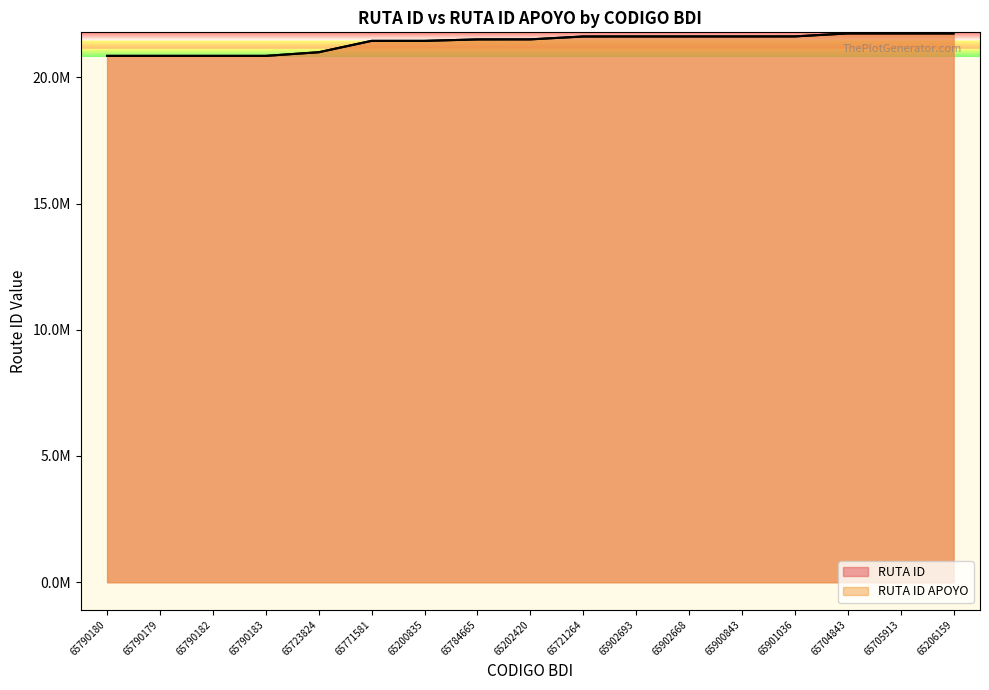

What is the label of the 2nd point from the left?

65790179